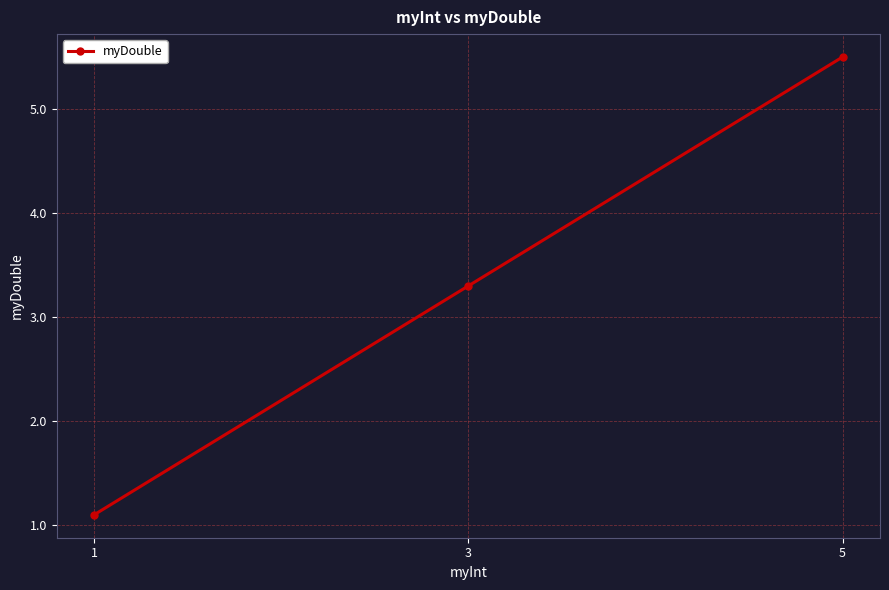

Reading right to left, list all the values displayed in this chart.

5.5	3.3	1.1